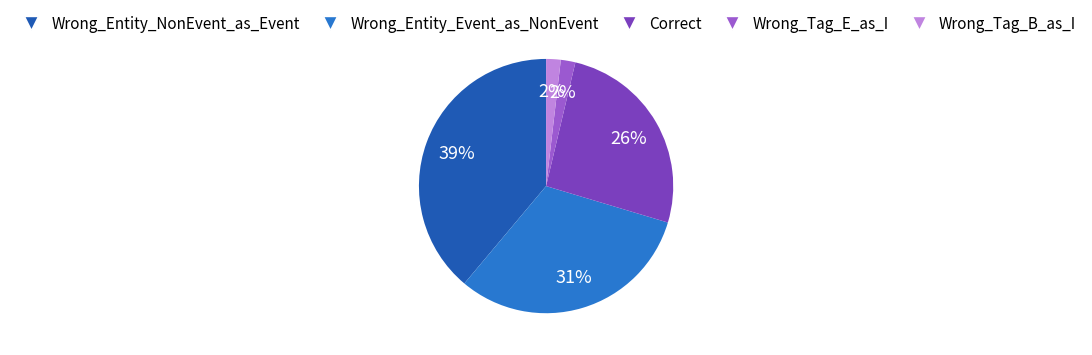

Combined, do Wrong_Tag_B_as_I and Wrong_Entity_Event_as_NonEvent account for over 50%?

No